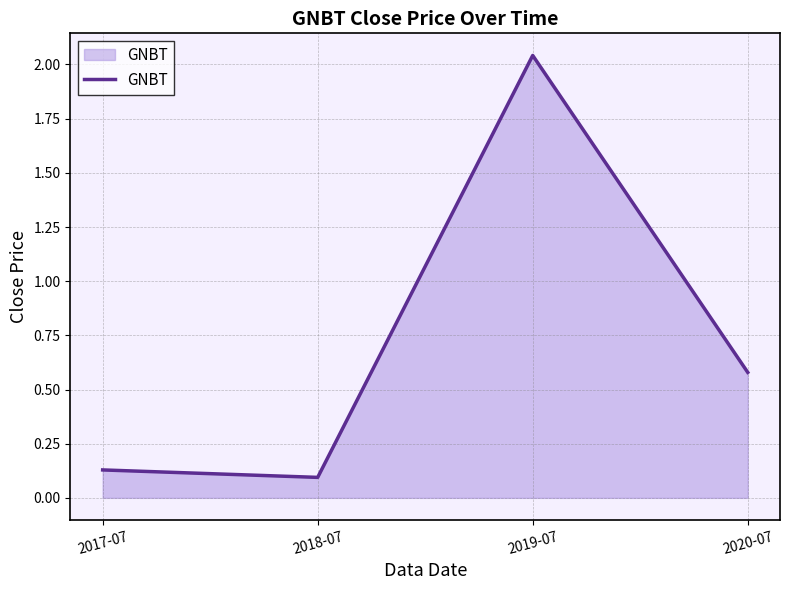

Does the chart display data point markers on the line(s)?

No